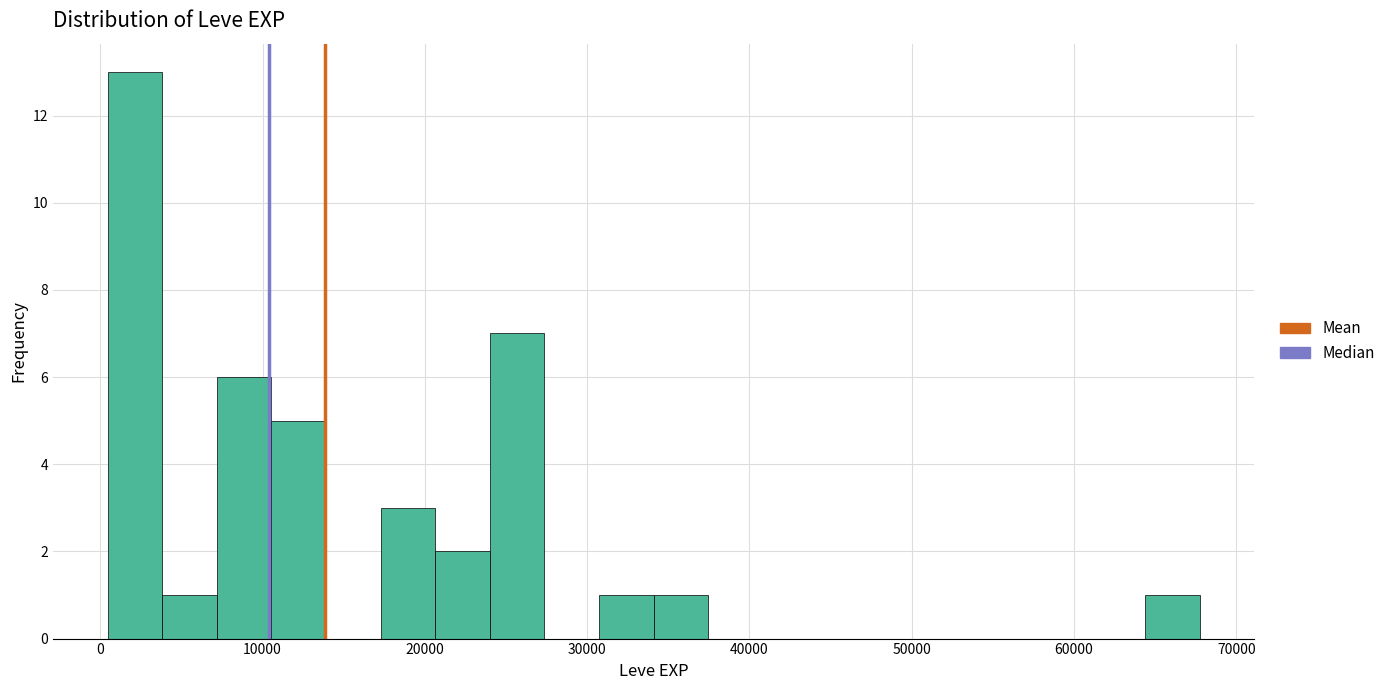

Read against the x-axis, roughly where is the centre of the tallest bar?

2000